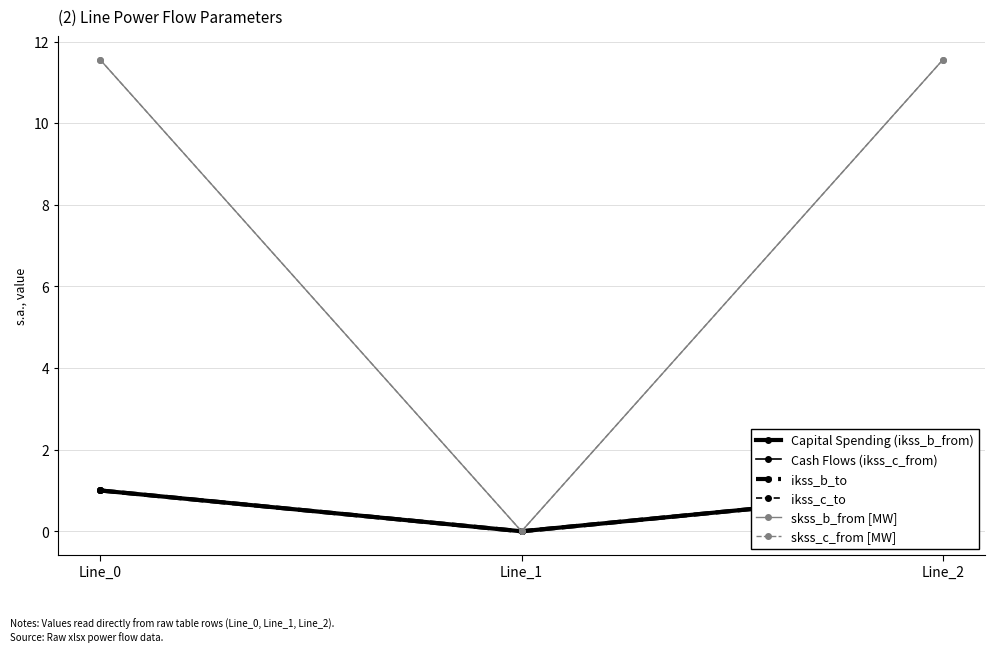

What are all the series names shown in the legend?

Capital Spending (ikss_b_from), Cash Flows (ikss_c_from), ikss_b_to, ikss_c_to, skss_b_from [MW], skss_c_from [MW]